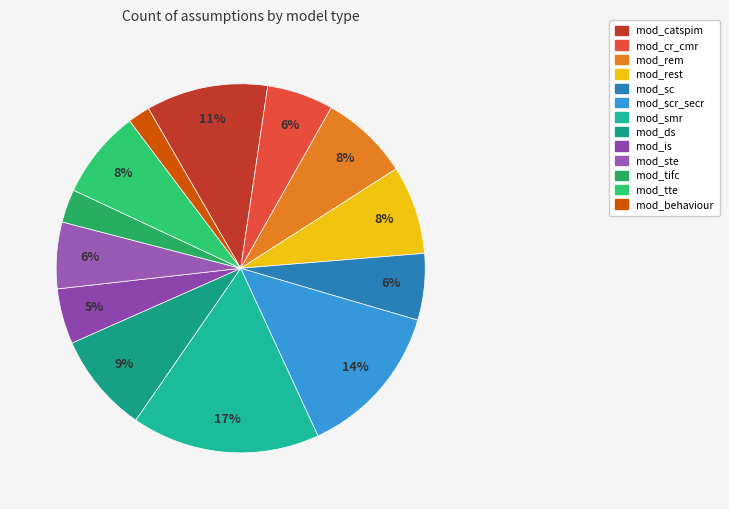

Is there any slice that represents more than half of the pie?

No